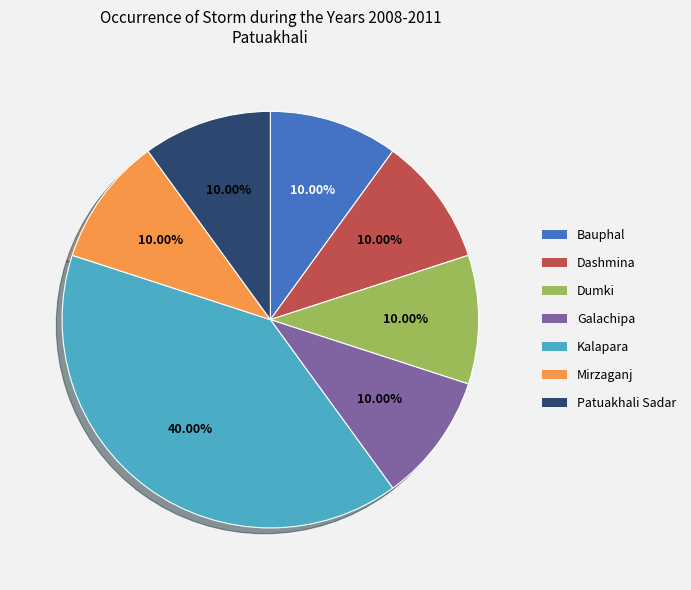

To the nearest percent, what percentage of the pie is Bauphal?

10%